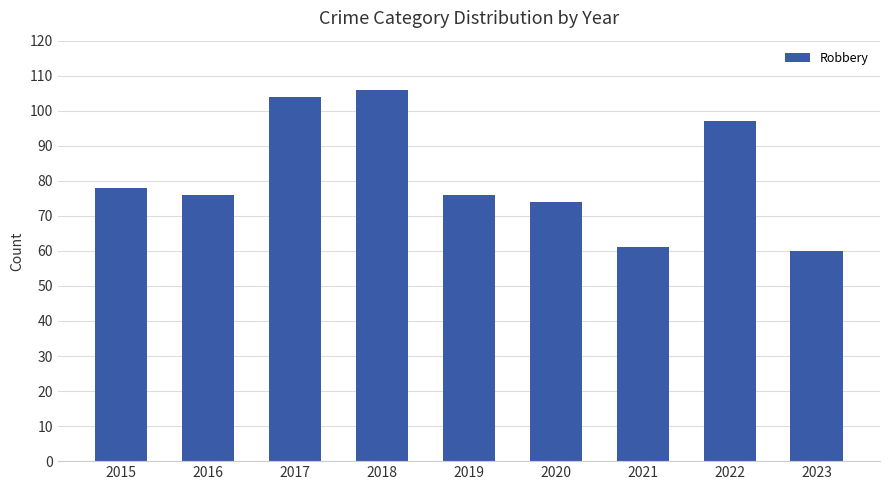

What is the change in value from 2020 to 2022?

+23